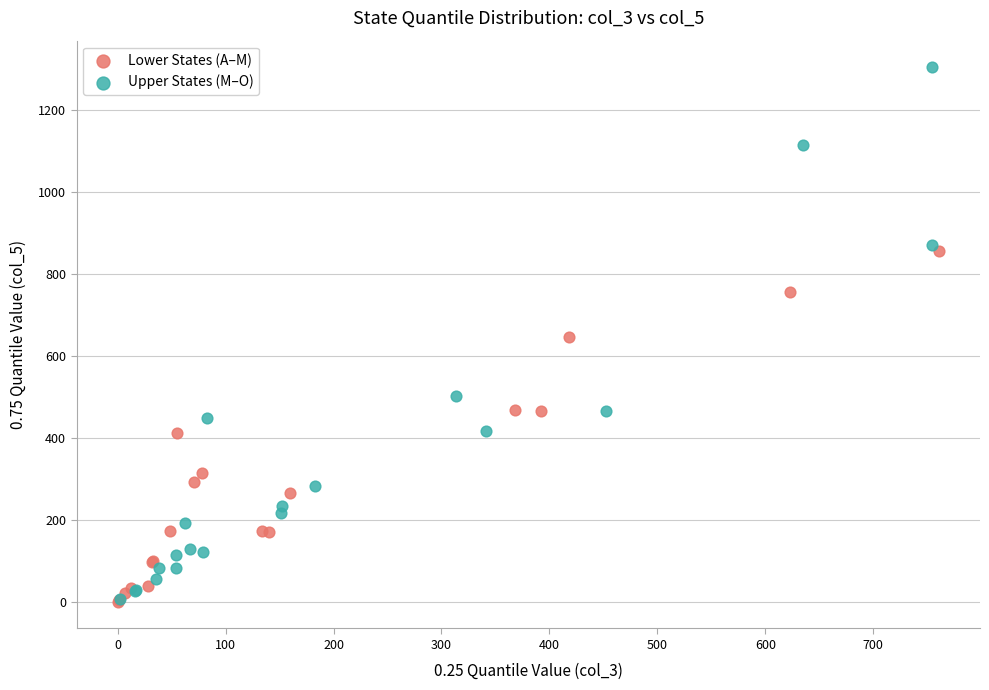

Which series has the widest spread of Y values?

Upper States (M–O)